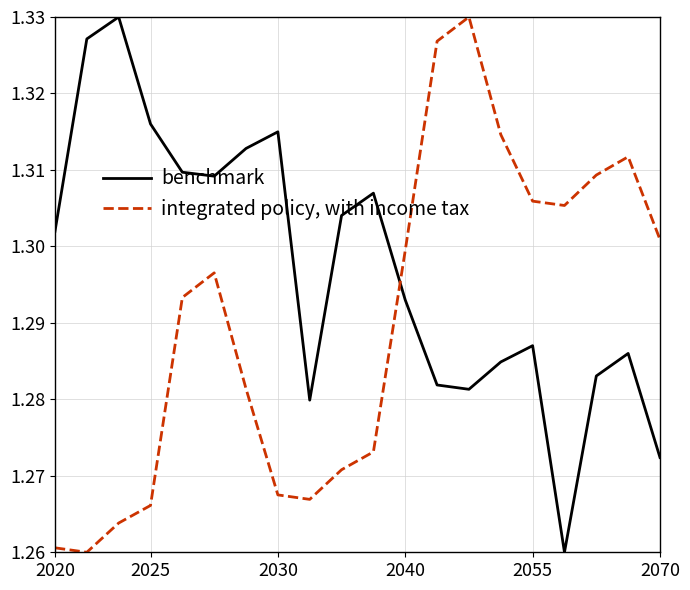

Rank the series by their average value, from lowest to highest.

integrated policy, with income tax, benchmark